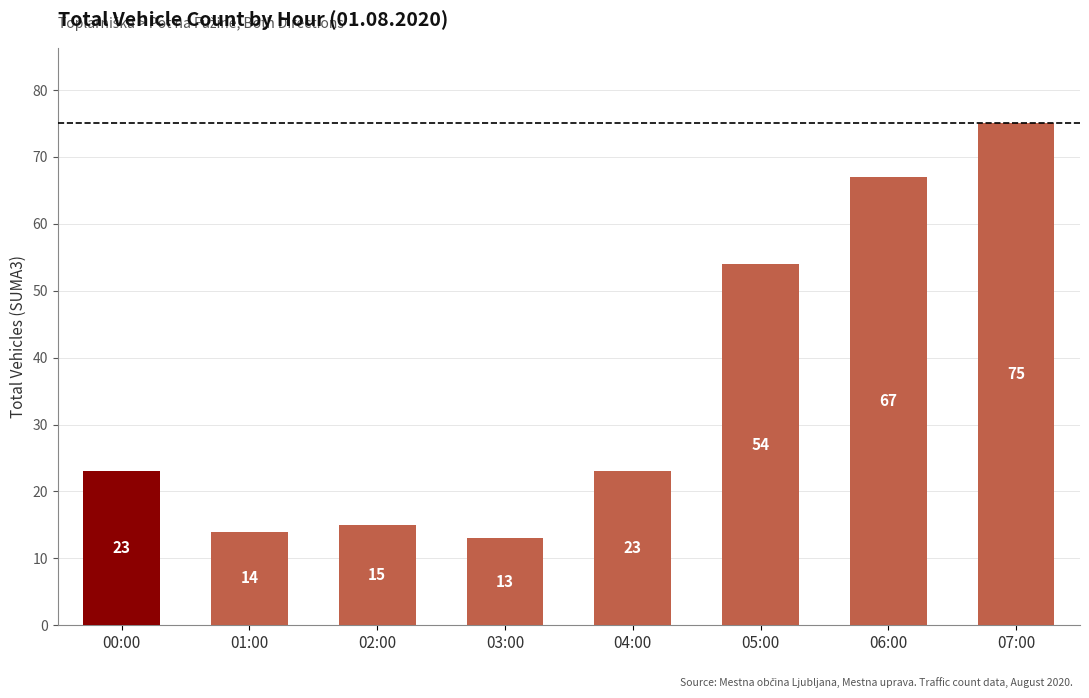

What is the difference between the maximum and minimum values?

62